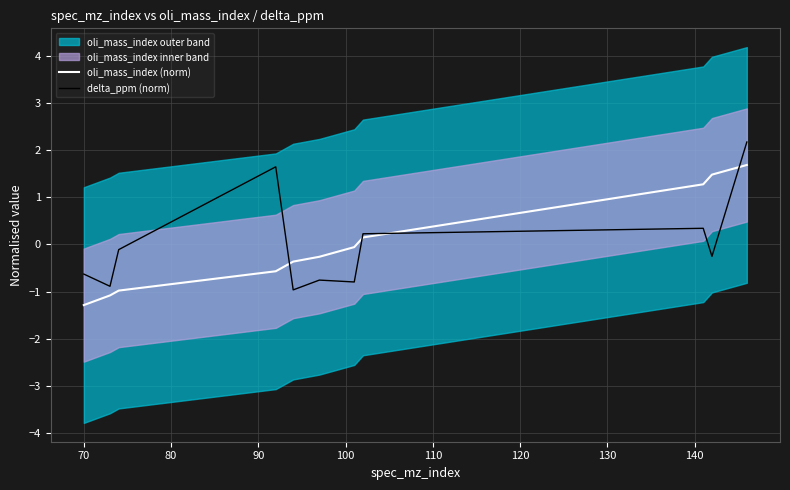

What is the maximum value for oli_mass_index (norm)?

1.7